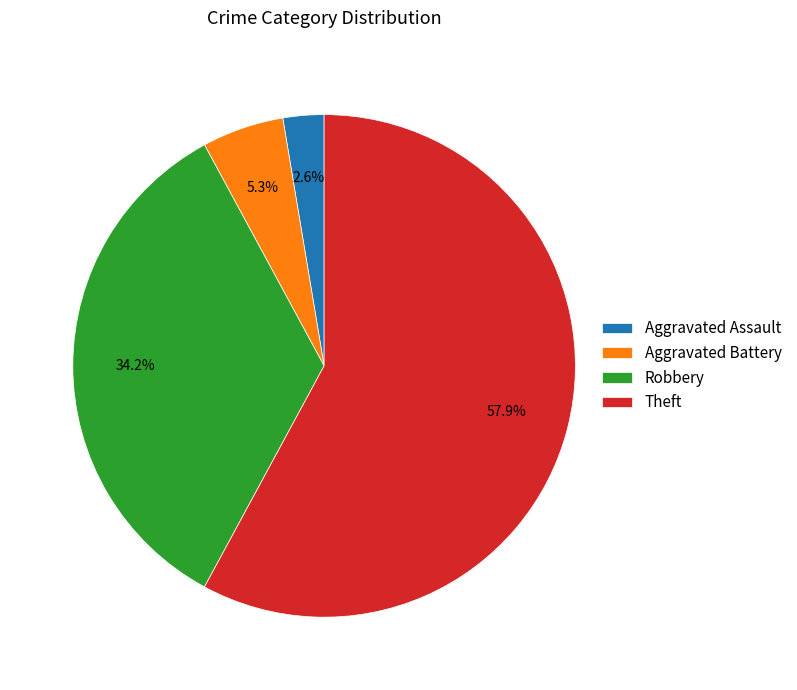

What percentage is the Aggravated Assault slice, to the nearest percent?

3%